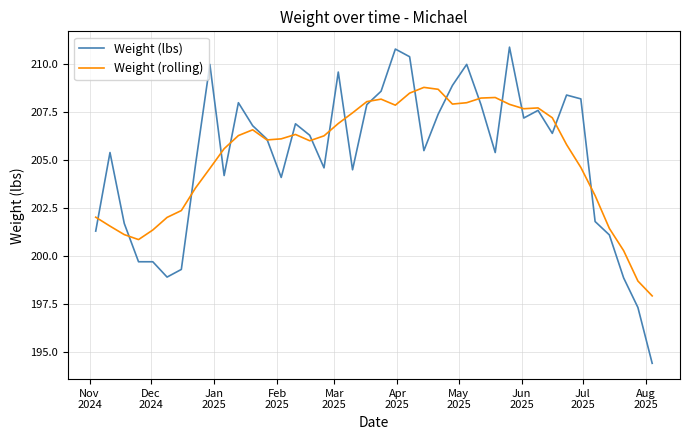

What is the maximum value for Weight (lbs)?

210.9